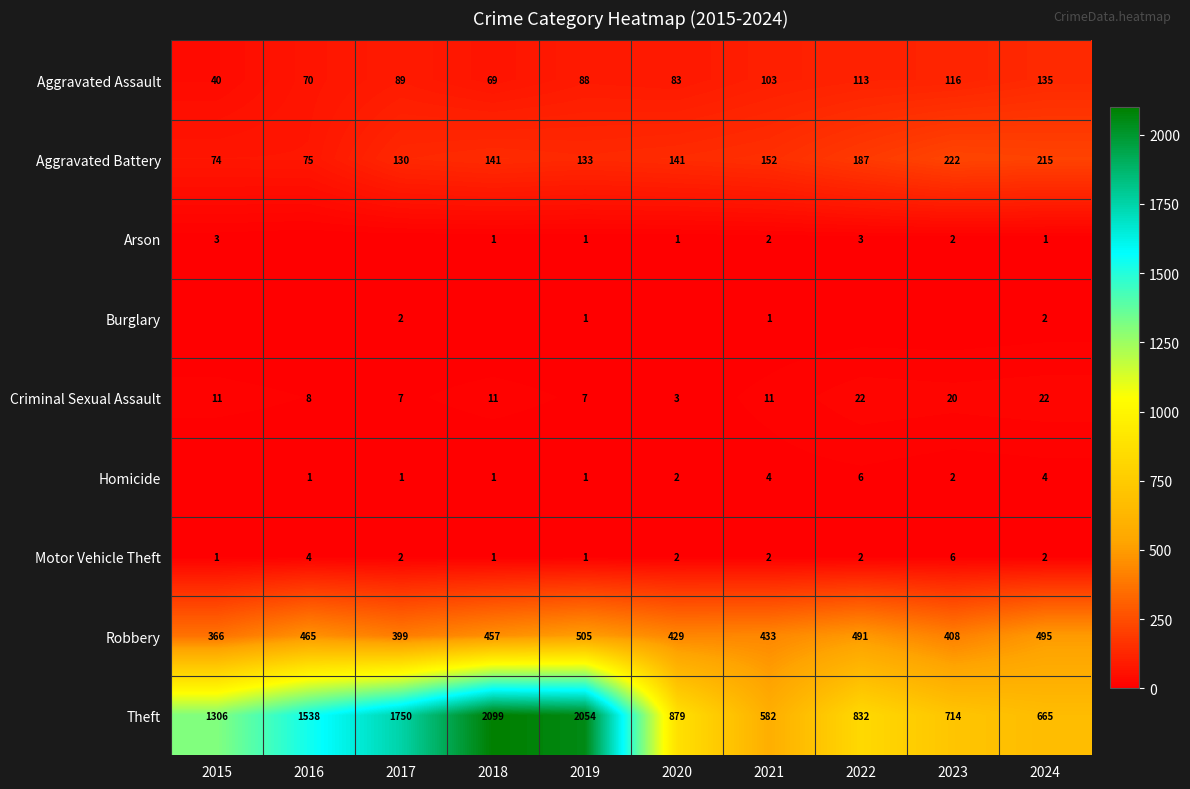

Which has a higher value, 2020 or 2024?

2024